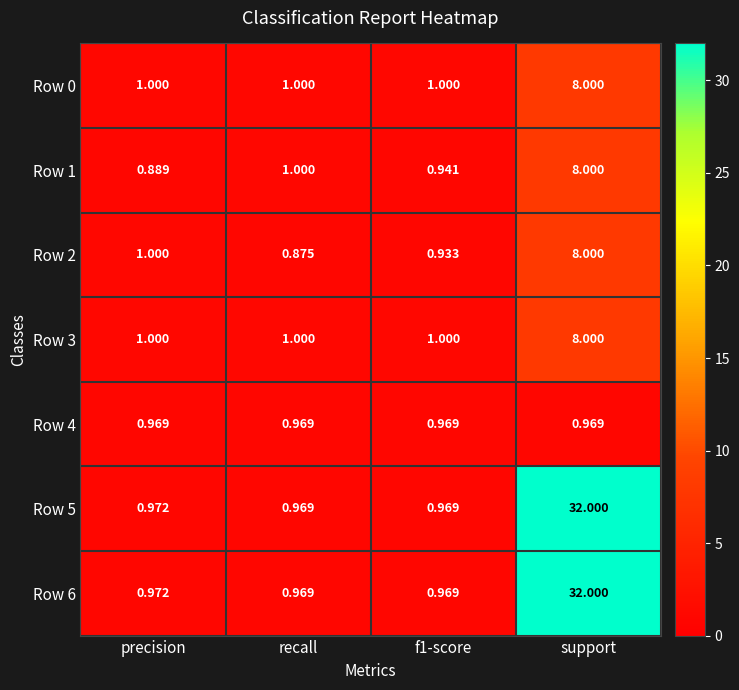

At which label does Row 6 reach its peak?

support